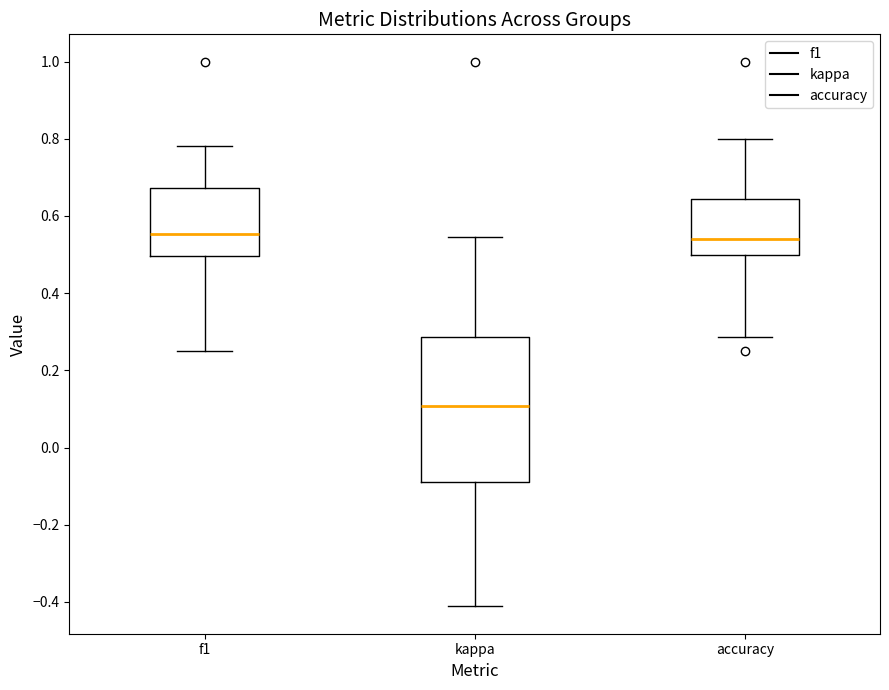

Reading left to right, transcribe this box plot: for each box, give where its median line is, the range the box spans, and where its two whiskers end, as read against the y-axis. The values are not printed on the chart, so give them approximately, as read against the axis.

f1: median 0.56, box 0.50 to 0.68, whiskers 0.26 to 0.78
kappa: median 0.10, box -0.08 to 0.28, whiskers -0.42 to 0.54
accuracy: median 0.54, box 0.50 to 0.64, whiskers 0.28 to 0.80